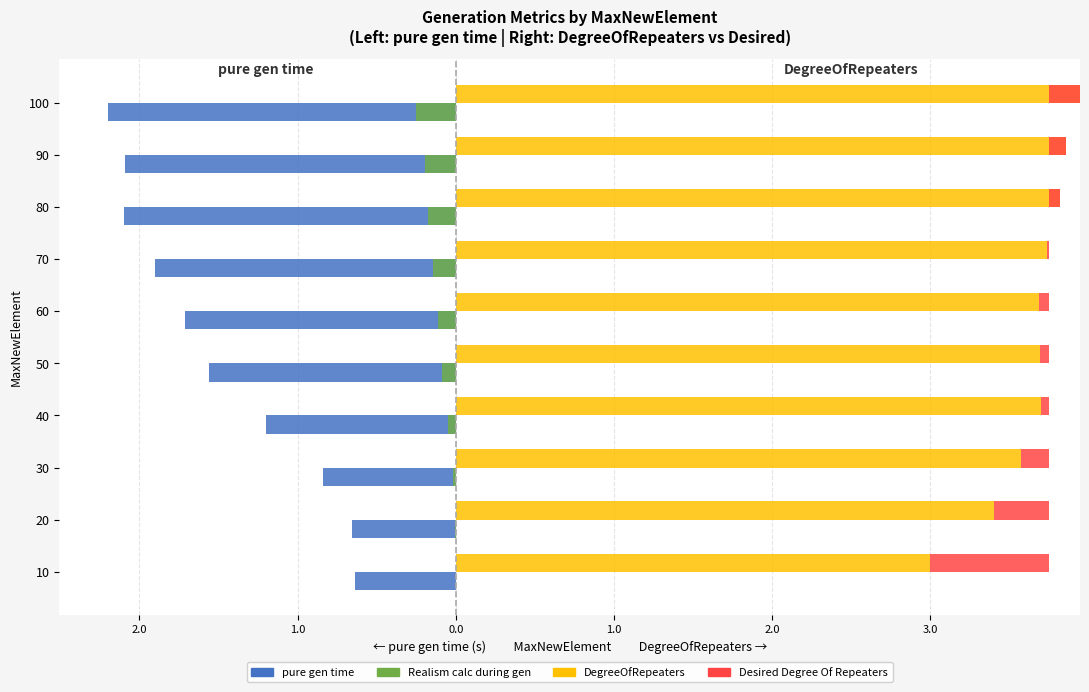

Which series has the largest range (max minus min)?

pure gen time